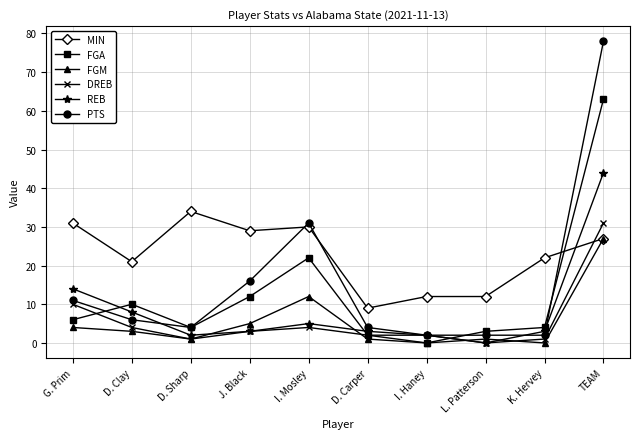

Is the value of PTS at D. Clay greater than the value of FGM at G. Prim?

Yes